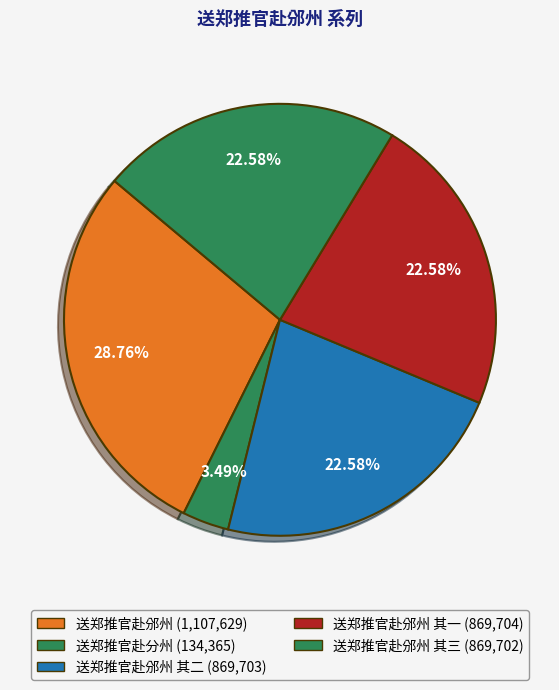

Rank the categories by value from highest to lowest.

送郑推官赴邠州, 送郑推官赴邠州 其一, 送郑推官赴邠州 其二, 送郑推官赴邠州 其三, 送郑推官赴分州